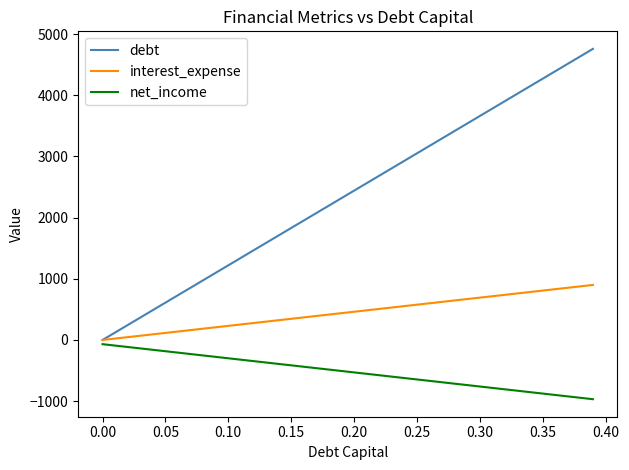

What is the greatest value displayed?

4757.6